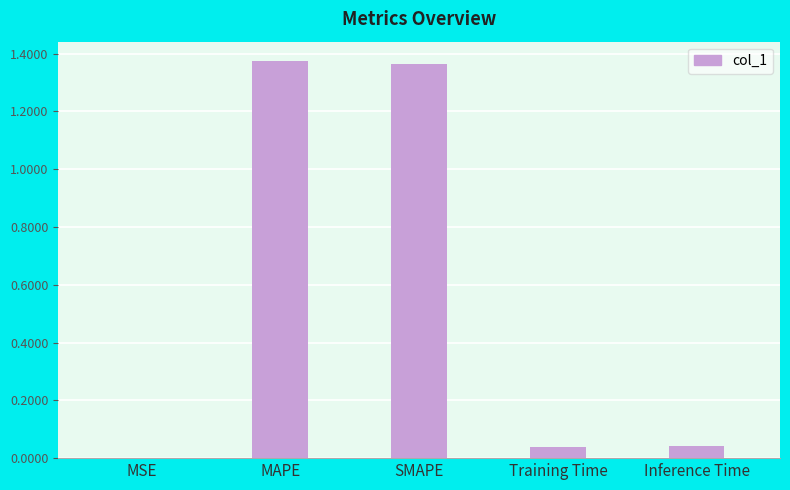

True or false: the data shows 0.0 at Training Time.

True